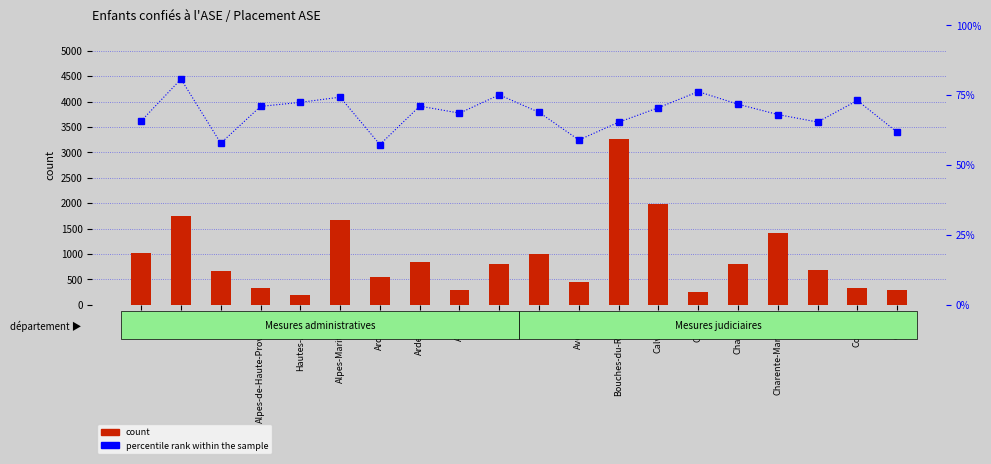

What are all the series names shown in the legend?

count, percentile rank within the sample